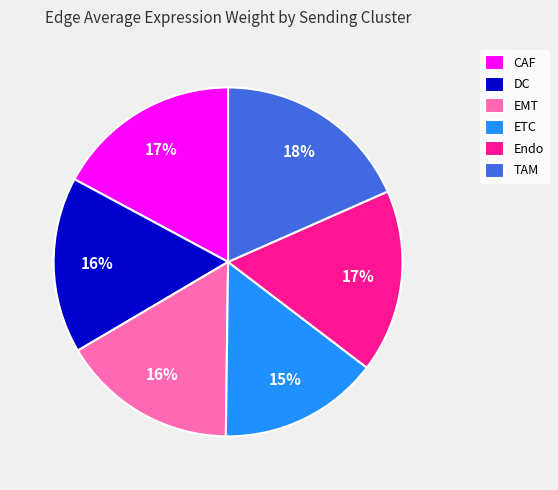

To the nearest percent, what is the difference between the DC and Endo slice percentages?

1%